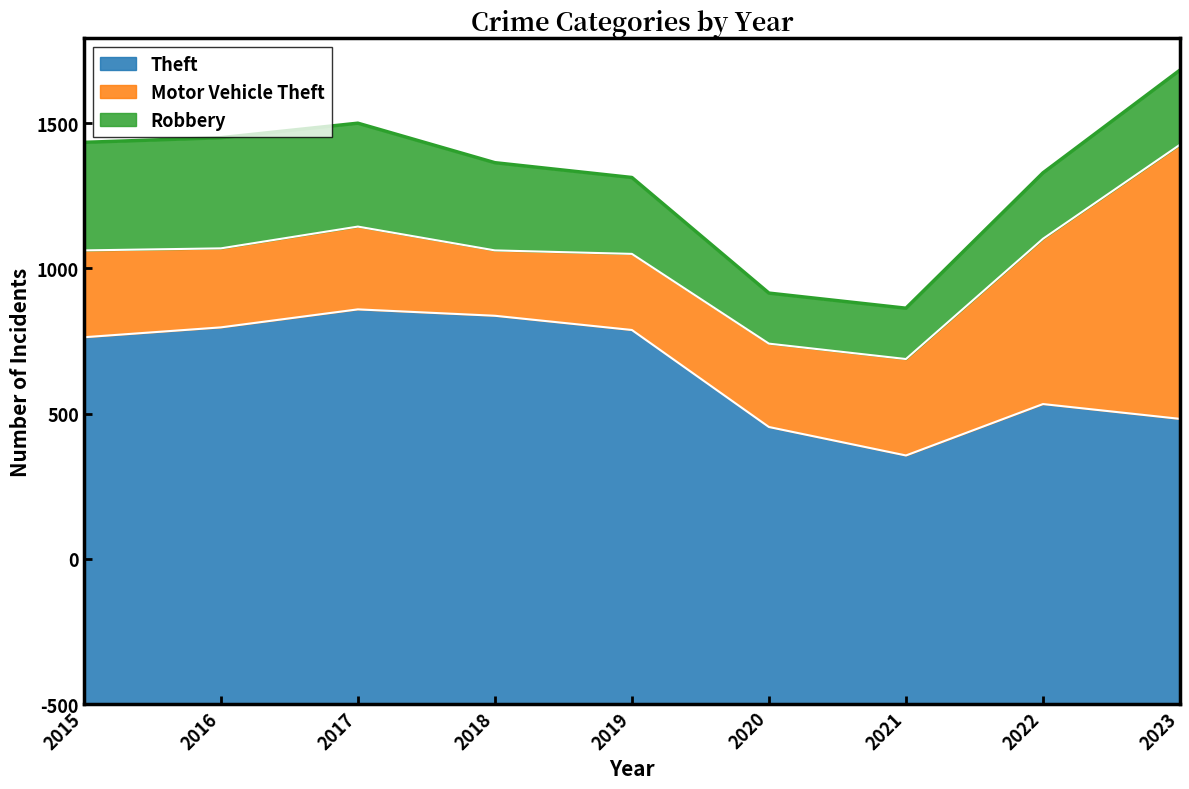

How many data points in Theft are less than 1263?

4